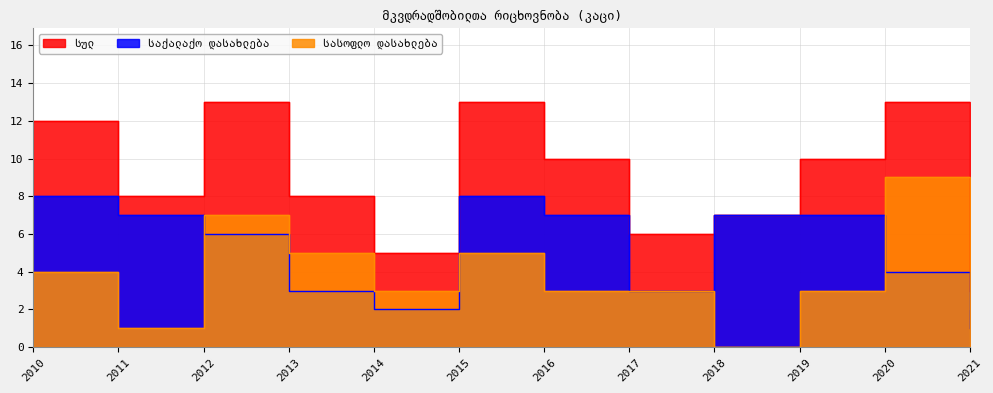

Where is საქალაქო დასახლება nearest to the value 4?

2020